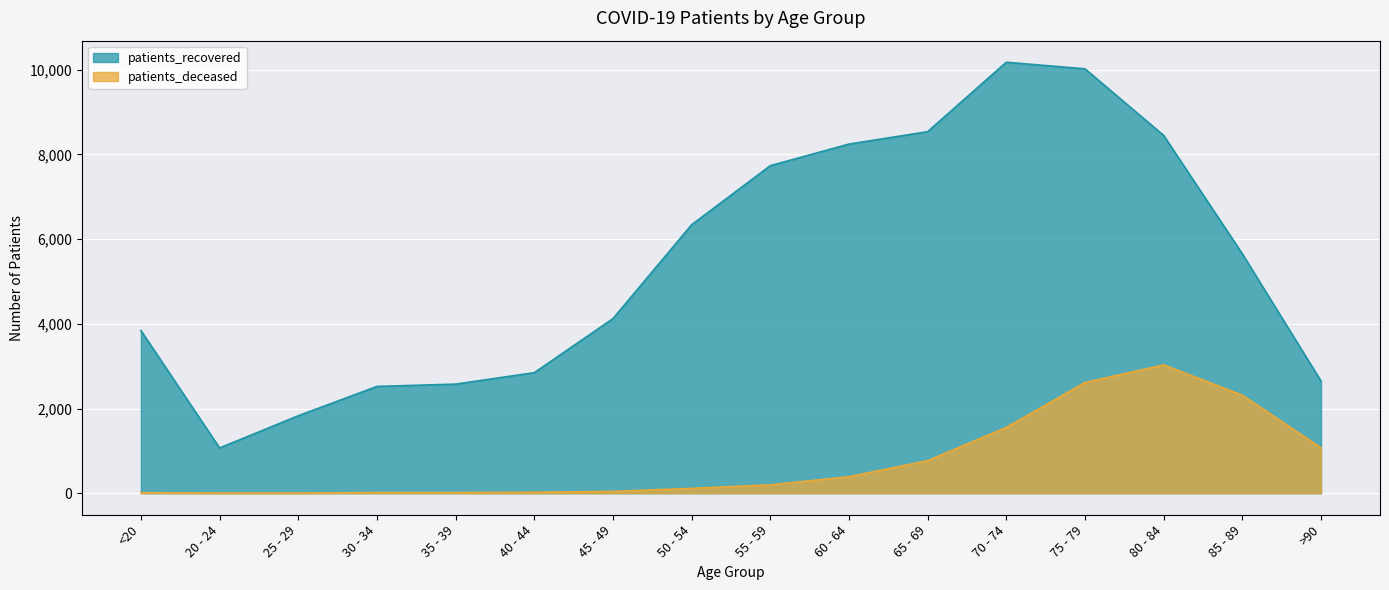

What are all the series names shown in the legend?

patients_recovered, patients_deceased